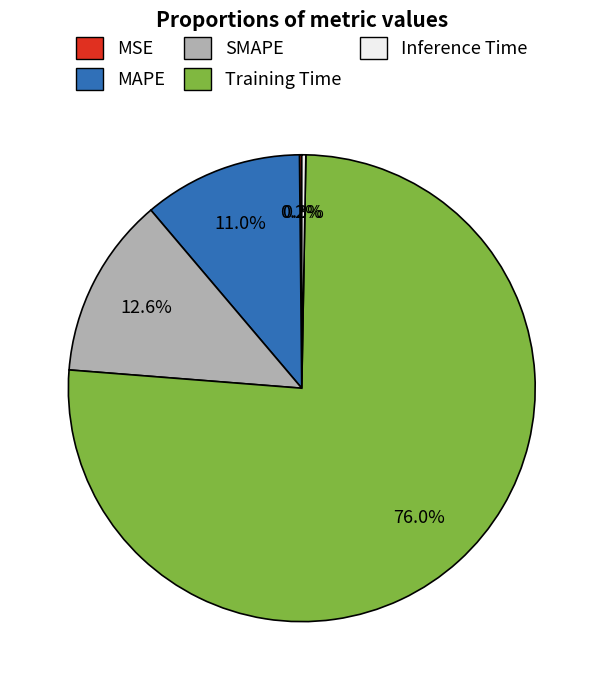

To the nearest percent, what is the average slice percentage?

20%